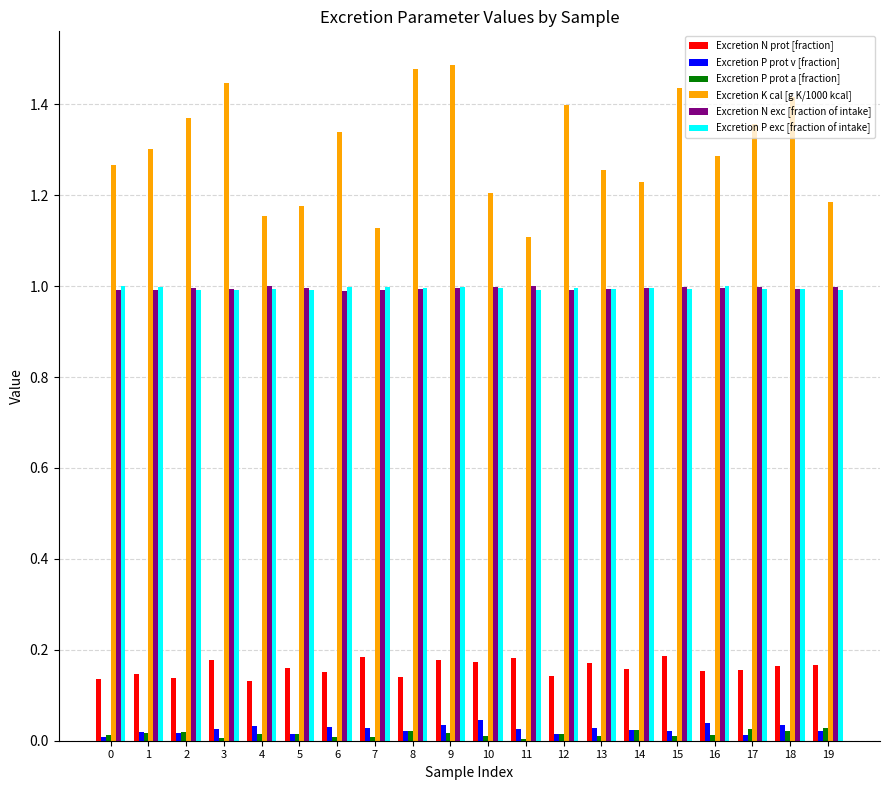

Are the bars grouped side by side (vs. stacked)?

Yes